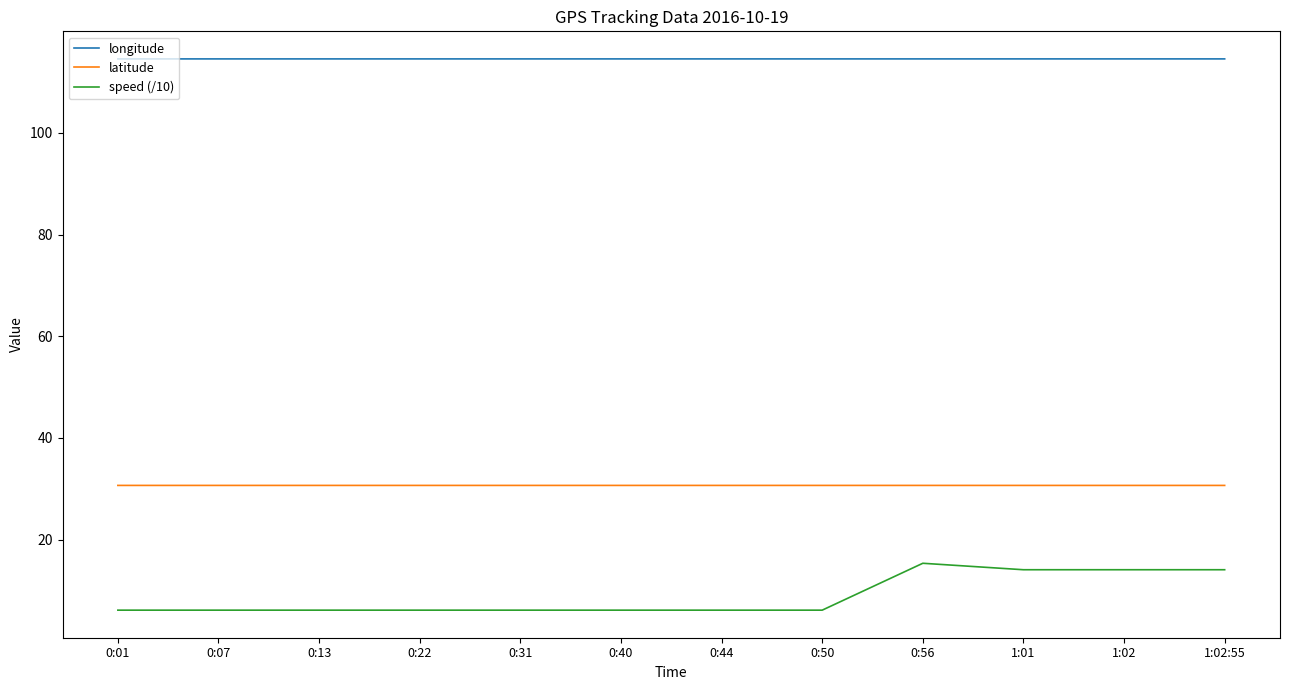

Which series has the widest spread of values?

speed (/10)